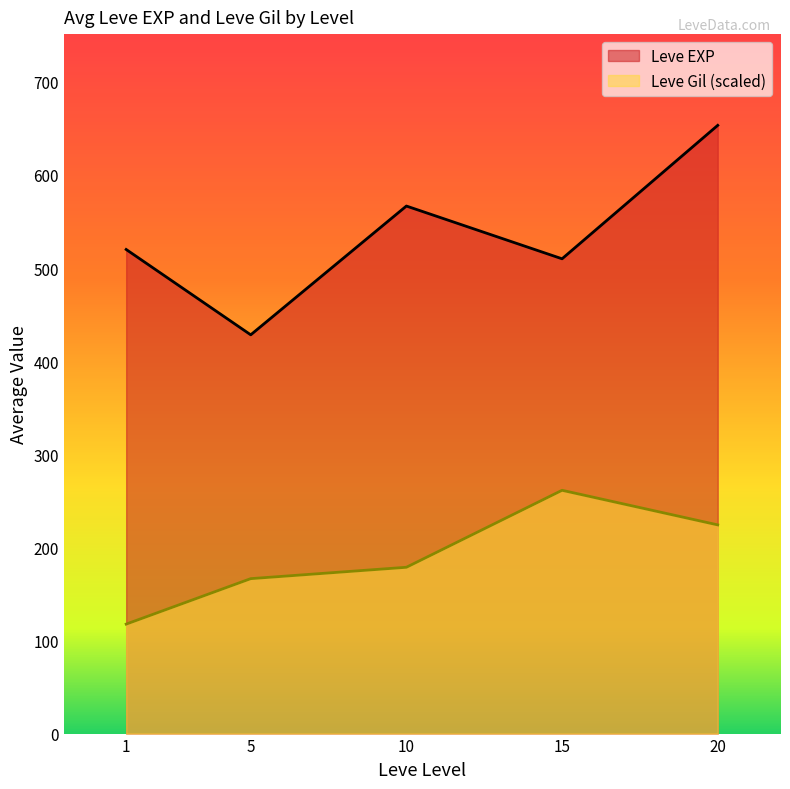

Between 10 and 10, which is larger?

10